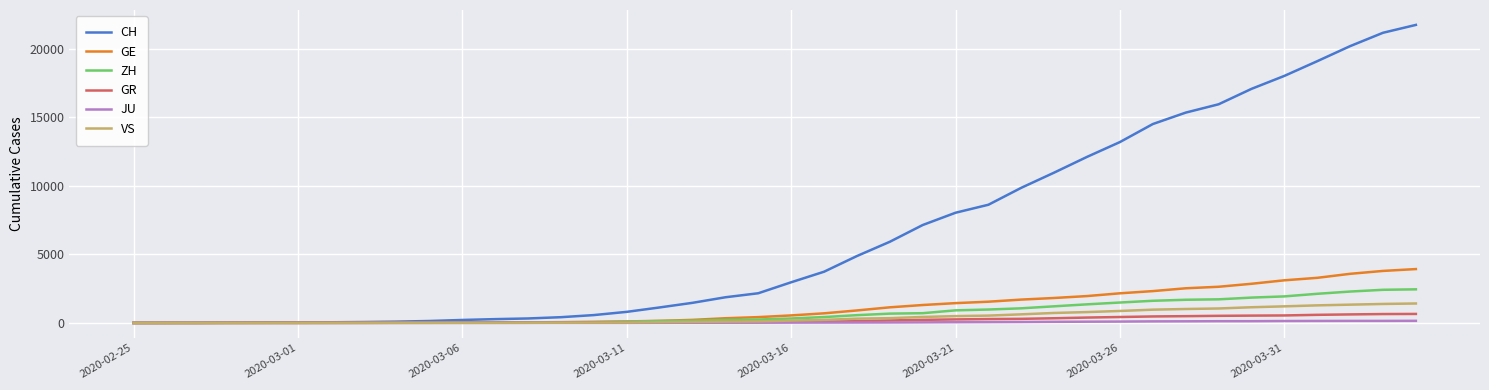

What is the greatest value displayed?

21728